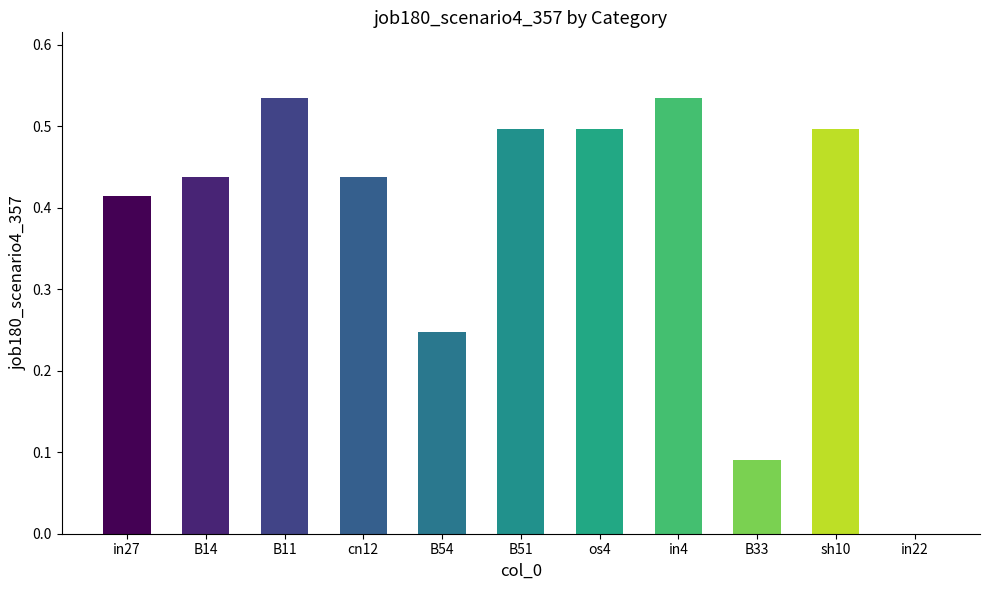

Which has a higher value, B11 or in27?

B11